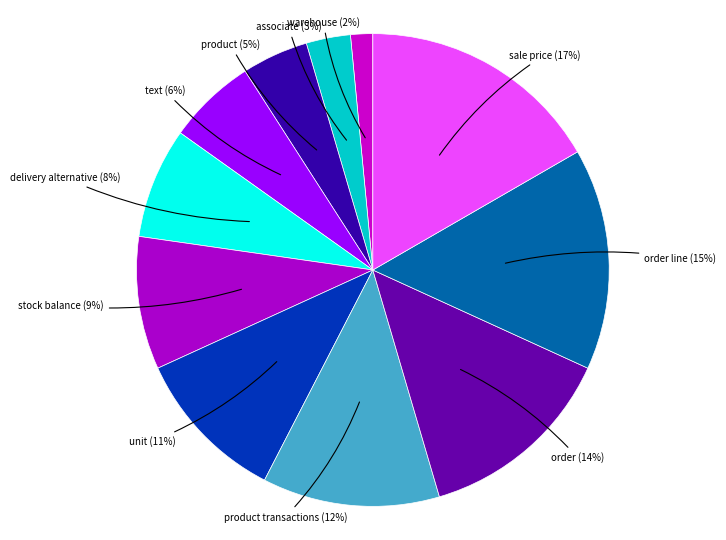

What is the ratio of the value at unit to the value at delivery alternative?

1.4